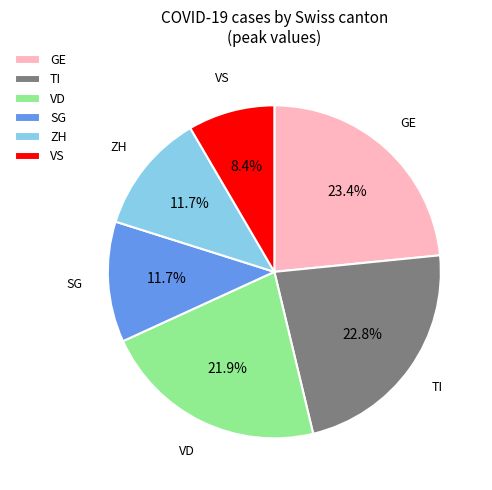

Approximately how many times larger is the value at VS compared to TI?

0.4